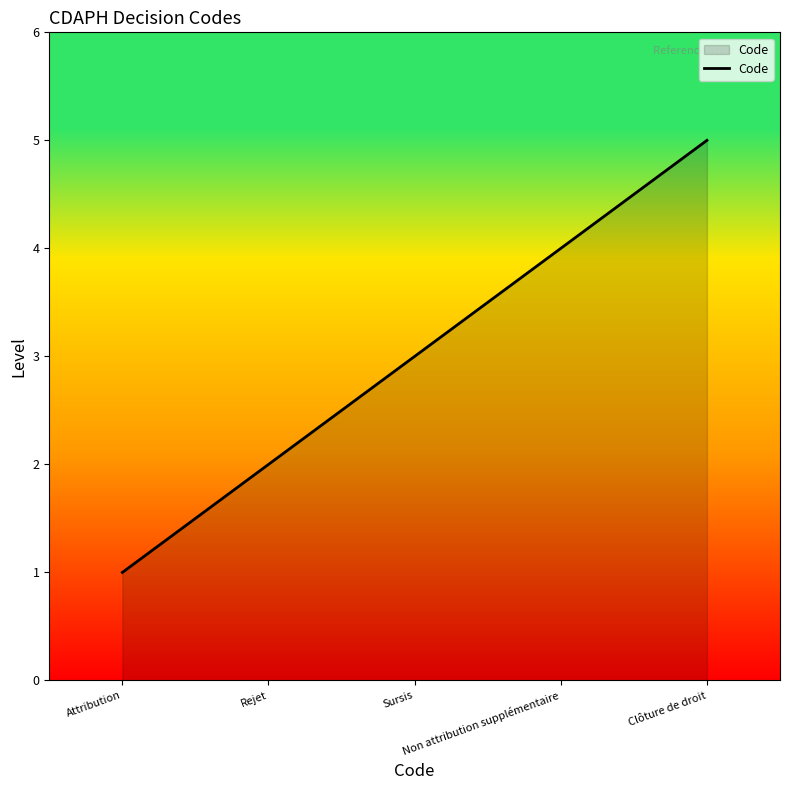

Reading left to right, transcribe all the data shown in this chart.

1	2	3	4	5